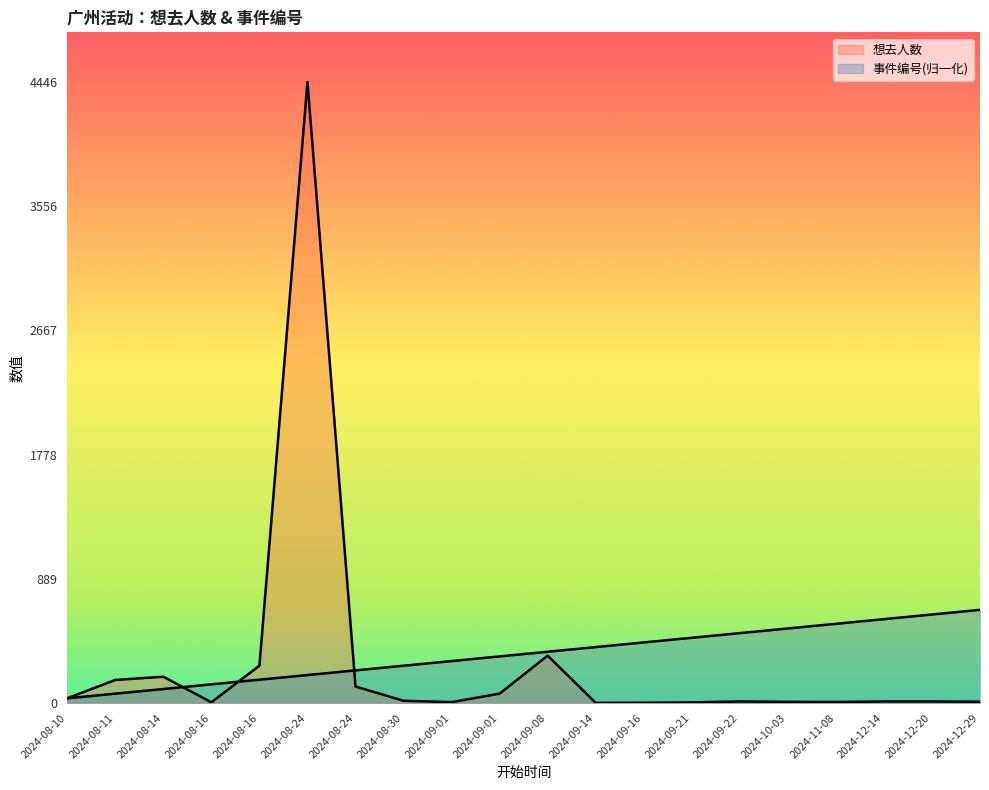

Which label corresponds to the smallest value in the chart?

2024-09-14